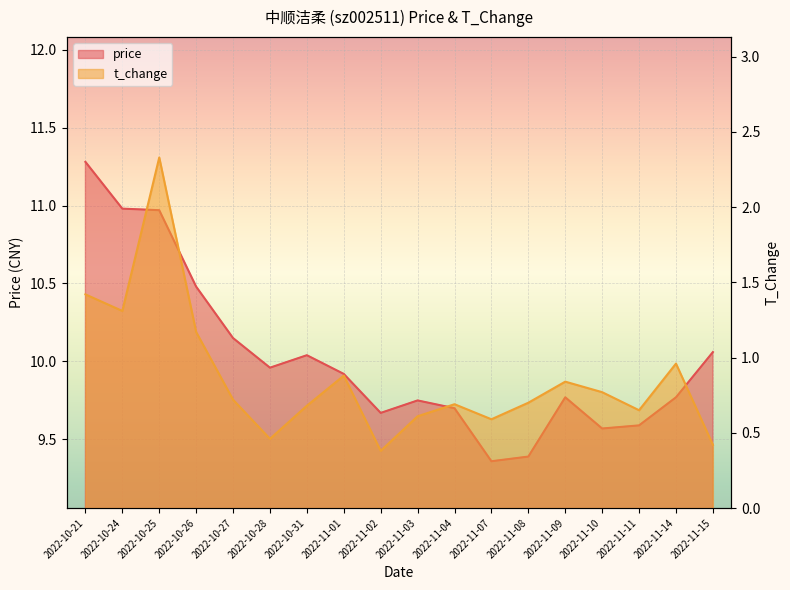

How many categories are shown in the chart?

18